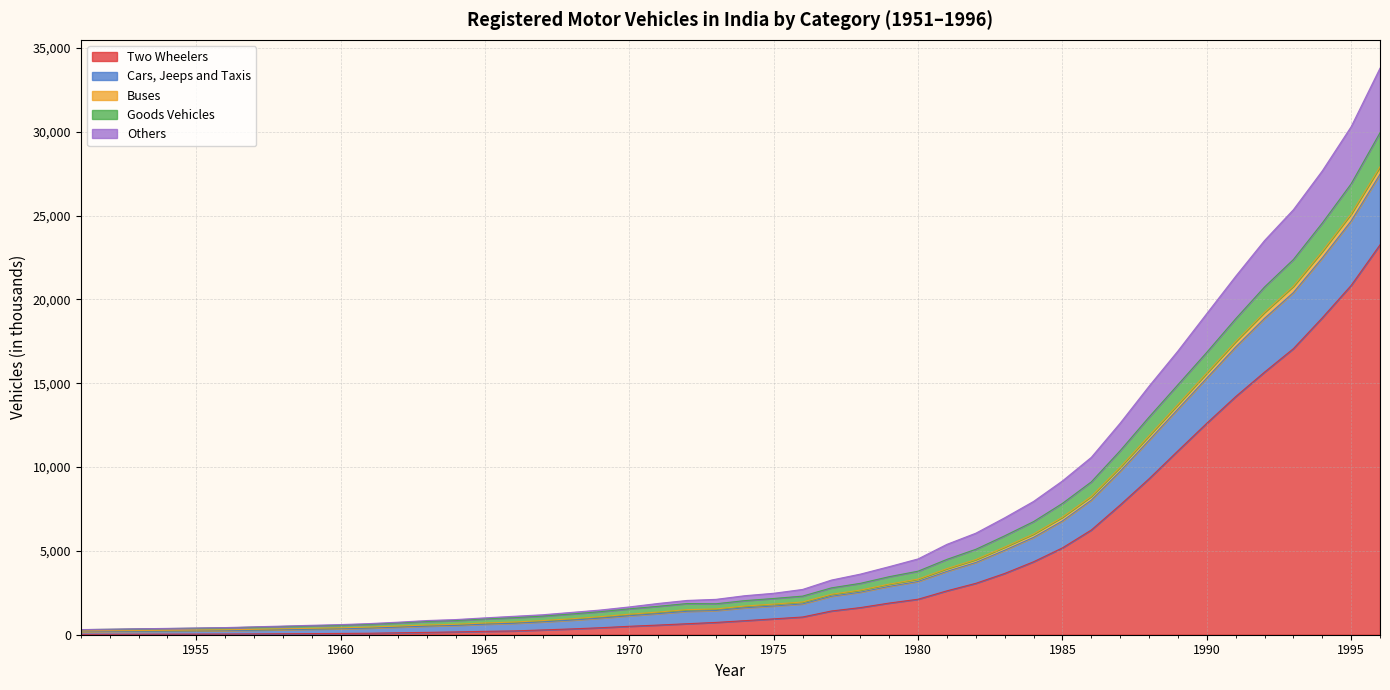

What is the highest value of the Two Wheelers series?

23252